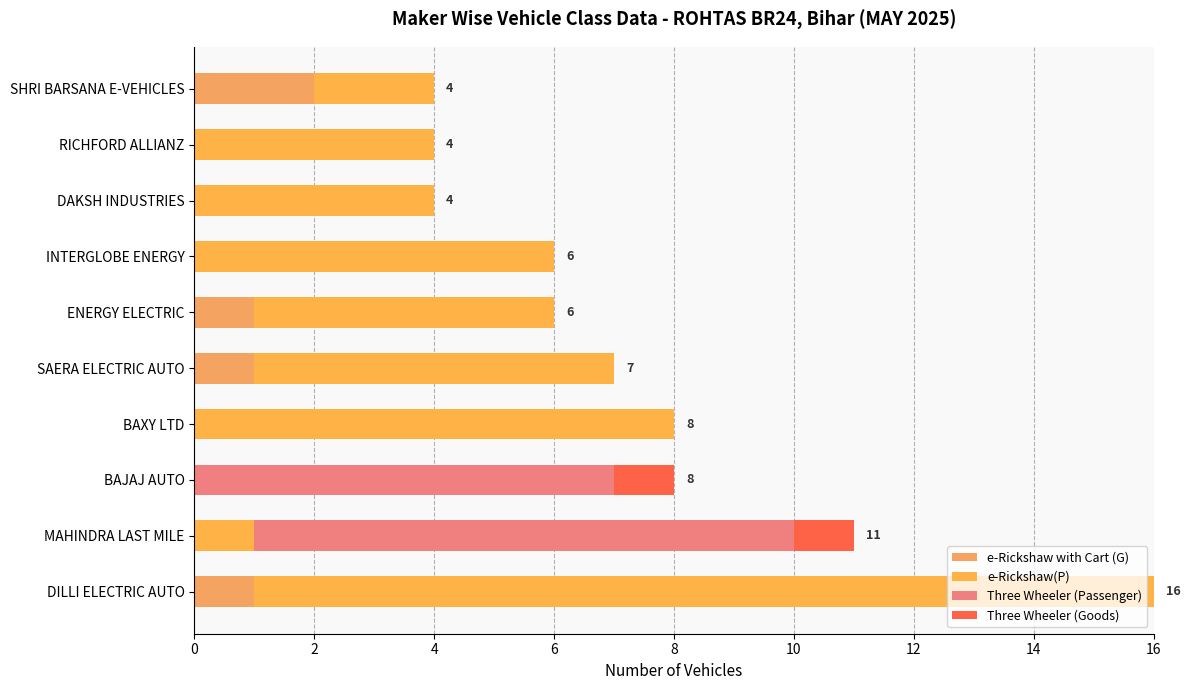

Which series has the largest range (max minus min)?

e-Rickshaw(P)